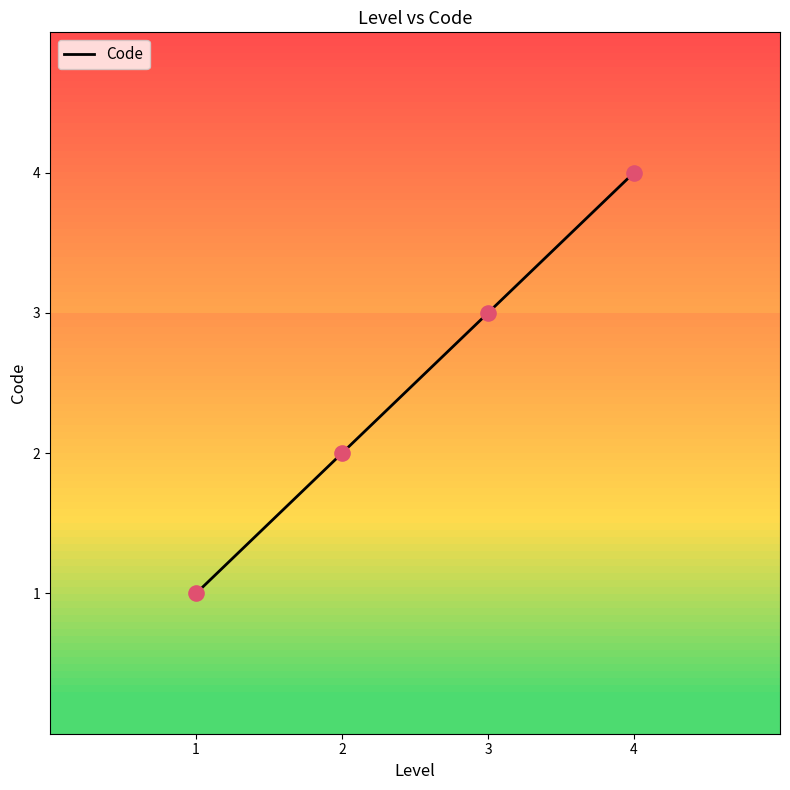

Between 3 and 2, which is larger?

3